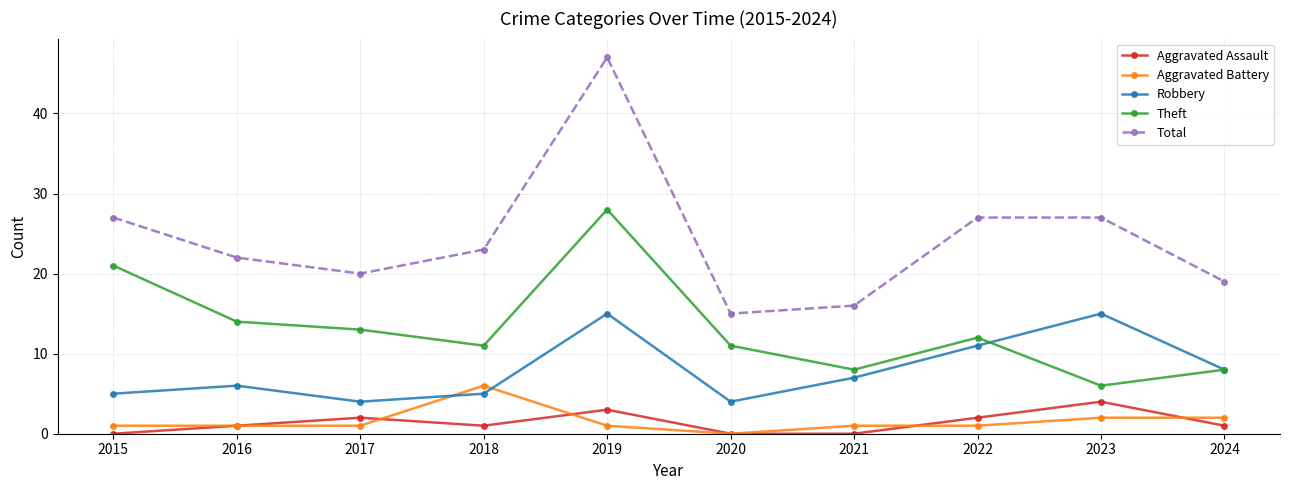

True or false: Aggravated Battery and Total cross at least once.

False